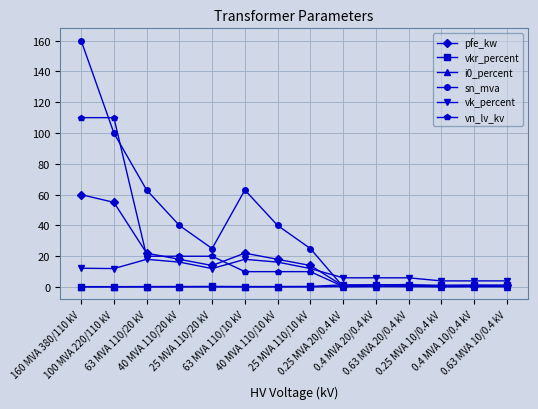

Which series has the largest total across all categories?

sn_mva